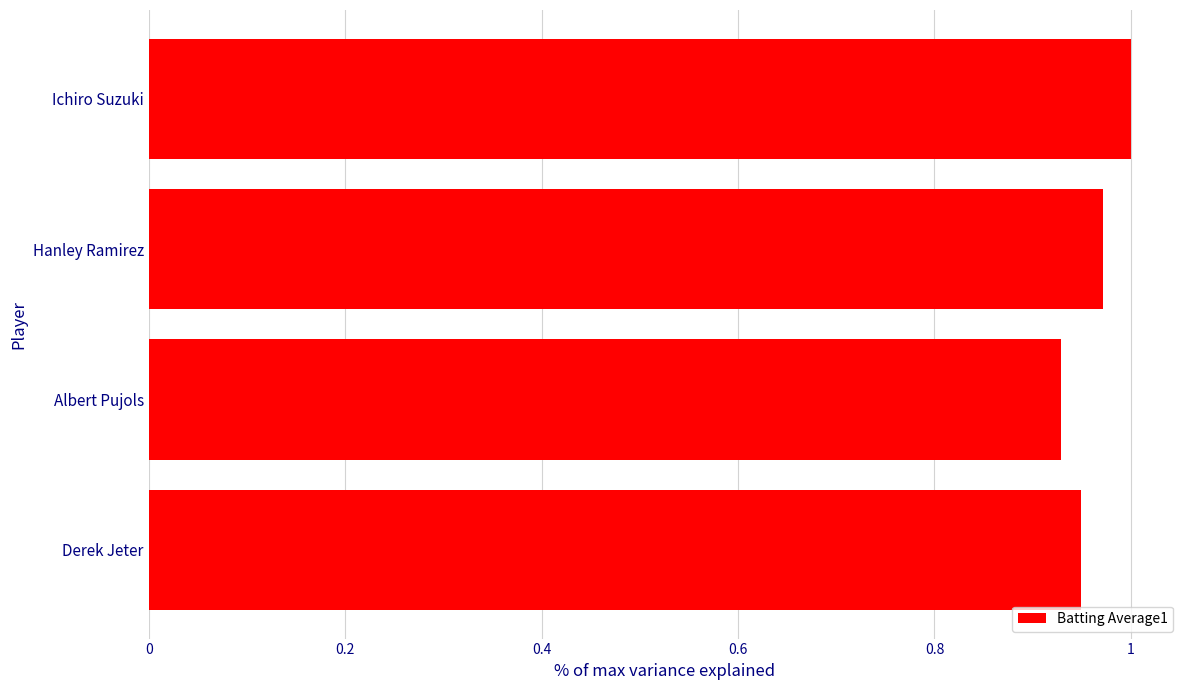

The value at Ichiro Suzuki is 1.0. True or false?

True